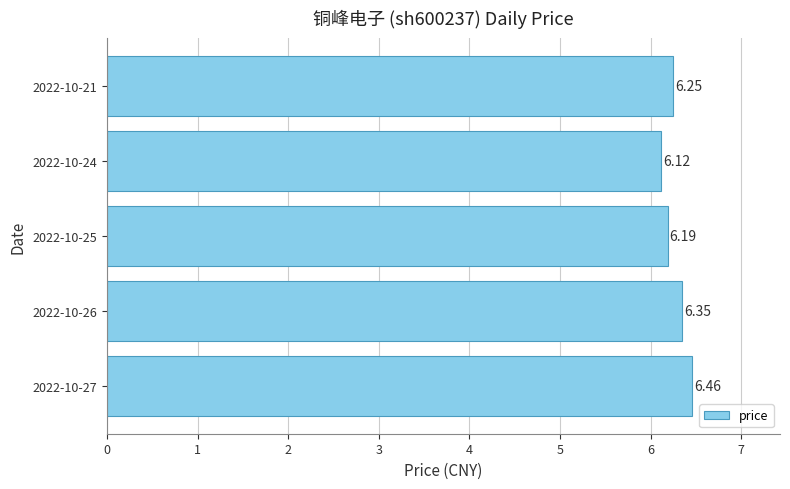

What is the sum of the values at 2022-10-27 and 2022-10-25?

12.7